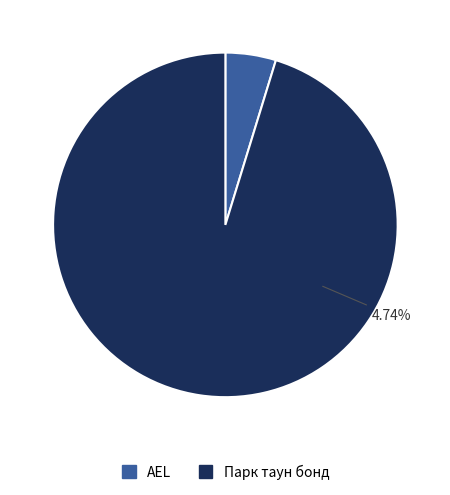

What percentage is the AEL slice, to the nearest percent?

5%